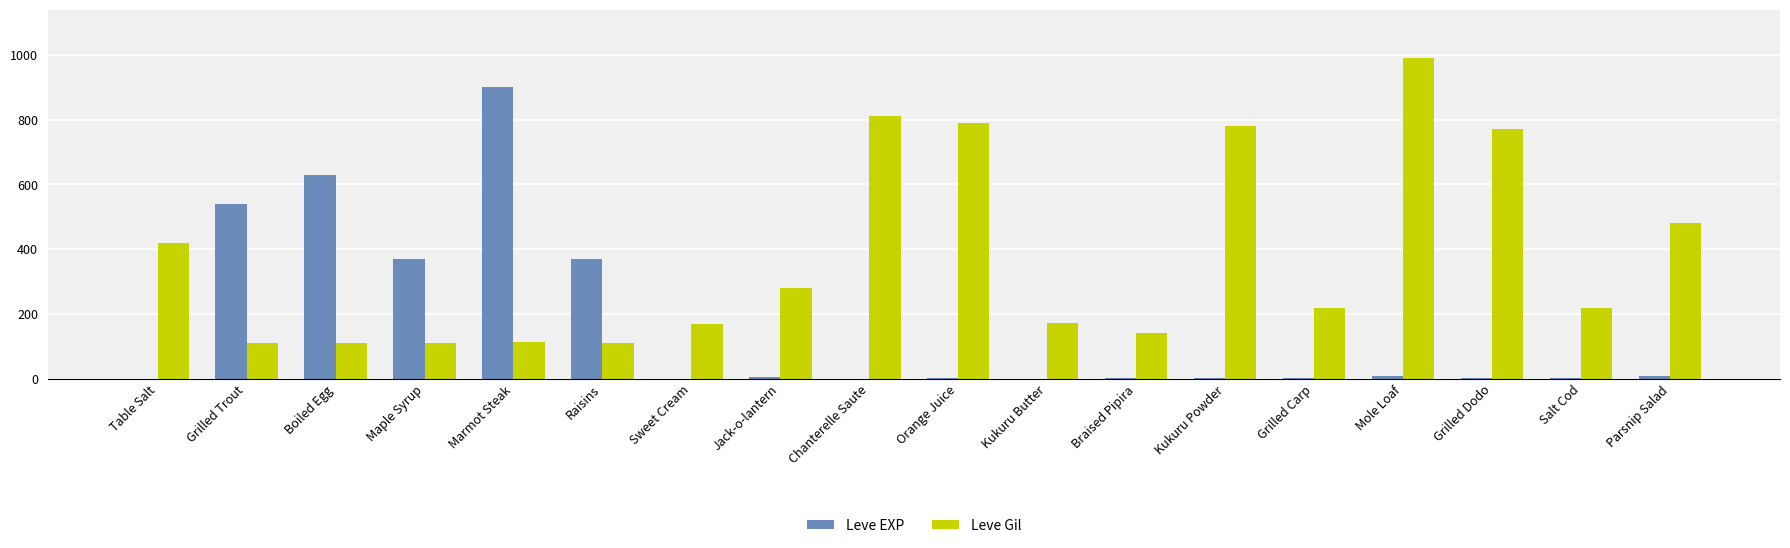

What is the total value across all series at Boiled Egg?

742